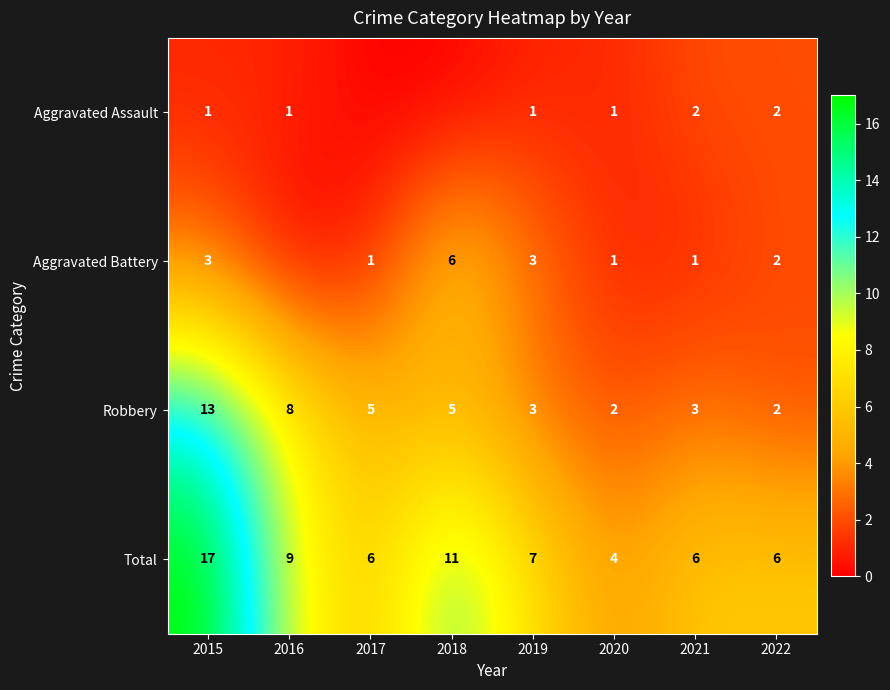

True or false: Aggravated Battery has a value of 2 at 2021.

False